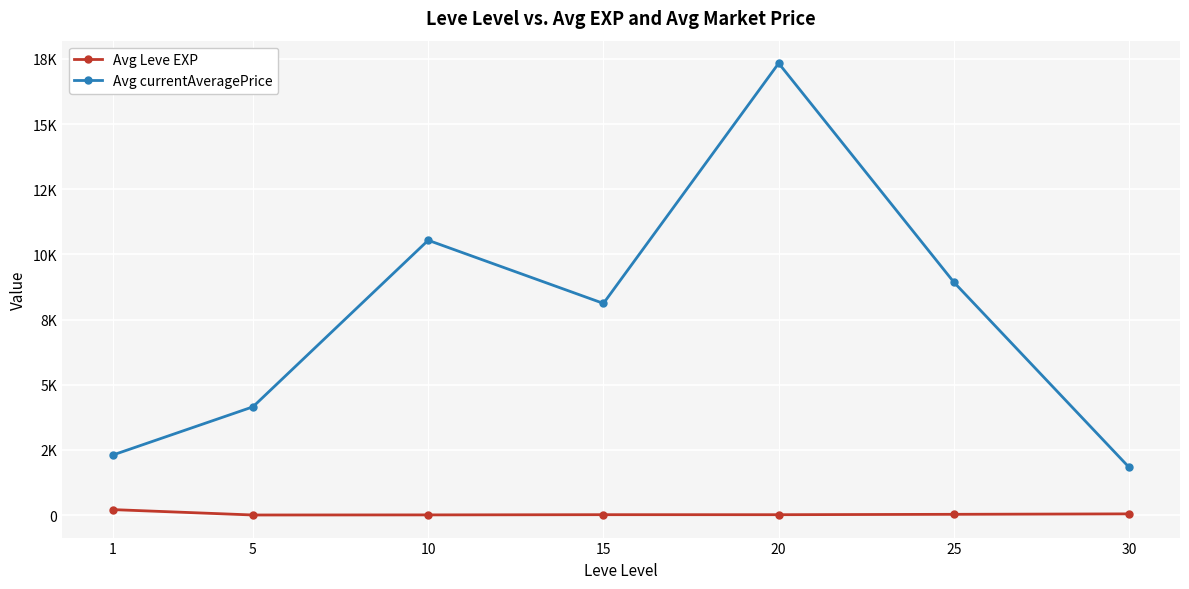

What are all the series names shown in the legend?

Avg Leve EXP, Avg currentAveragePrice